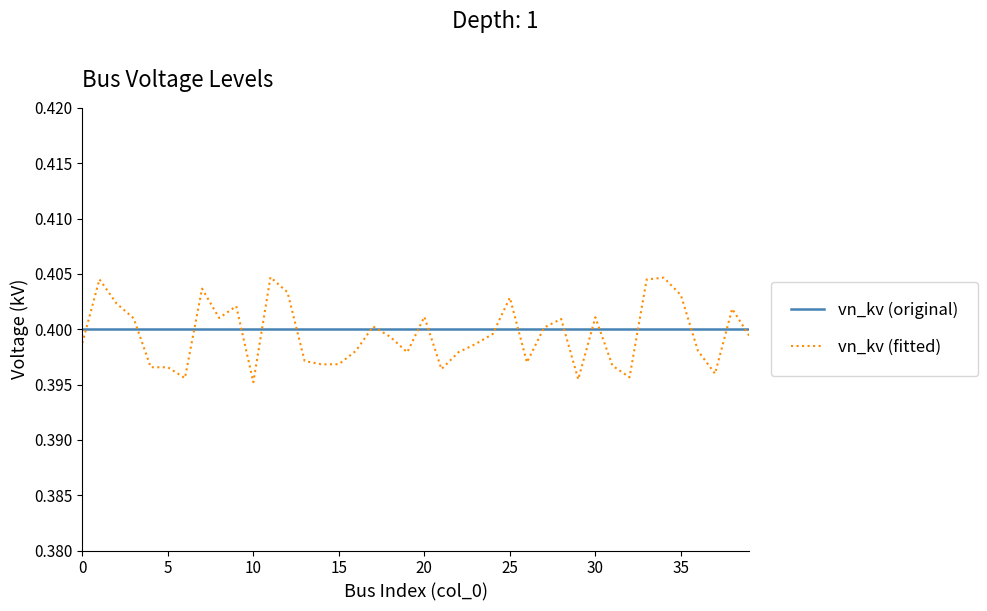

Which series has the largest range (max minus min)?

vn_kv (fitted)